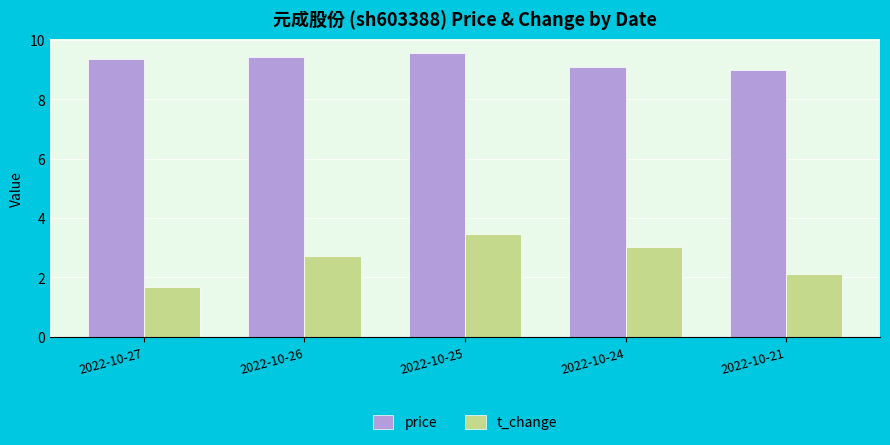

What is the difference between the second highest and second lowest values in the t_change series?

0.9